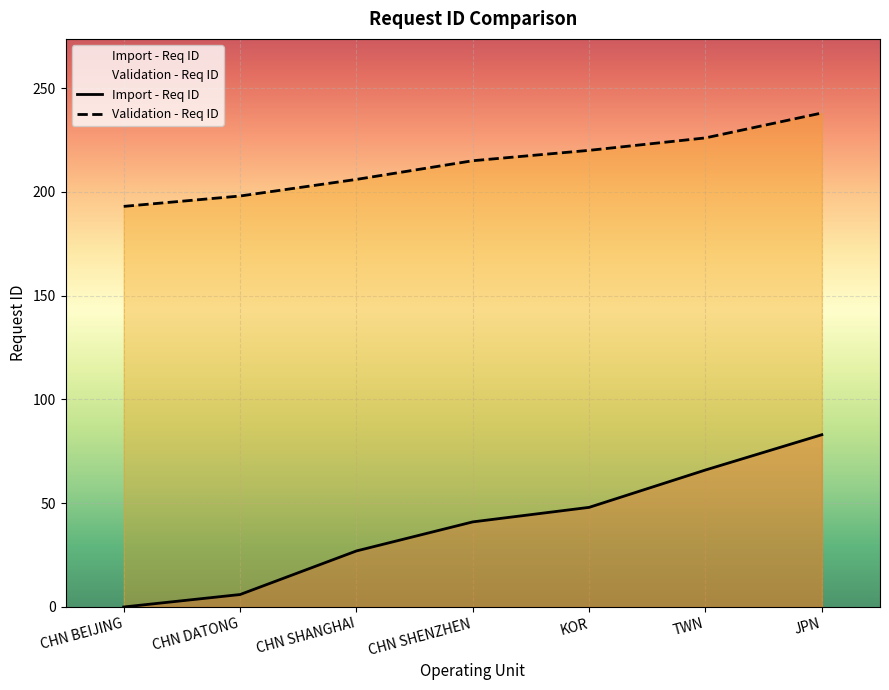

Reading right to left, what are all the values shown in this chart?

Import - Req ID: JPN=83	TWN=66	KOR=48	CHN SHENZHEN=41	CHN SHANGHAI=27	CHN DATONG=6	CHN BEIJING=0
Validation - Req ID: JPN=238	TWN=226	KOR=220	CHN SHENZHEN=215	CHN SHANGHAI=206	CHN DATONG=198	CHN BEIJING=193